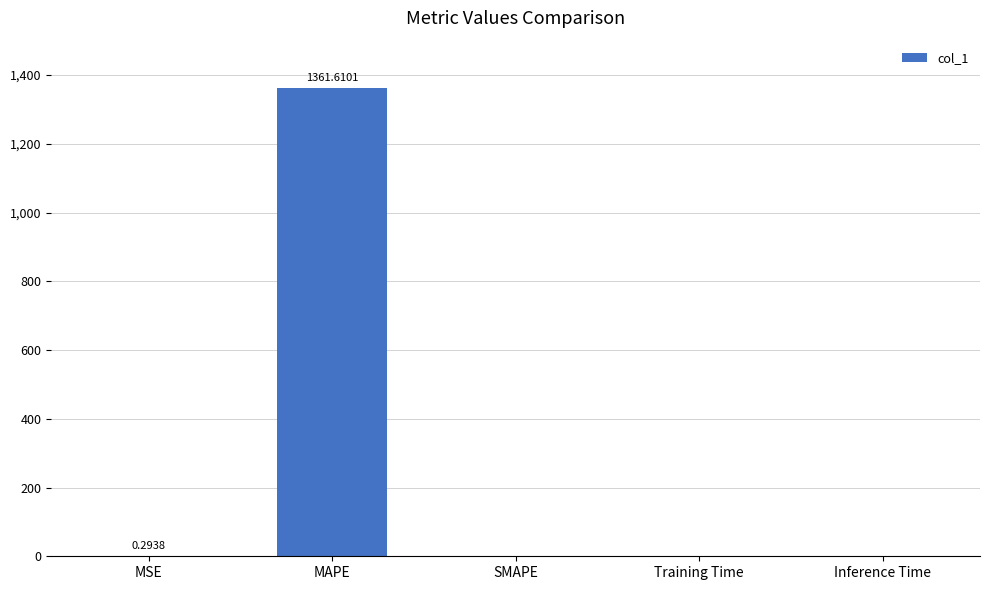

What is the difference between the values at MAPE and Inference Time?

1361.6